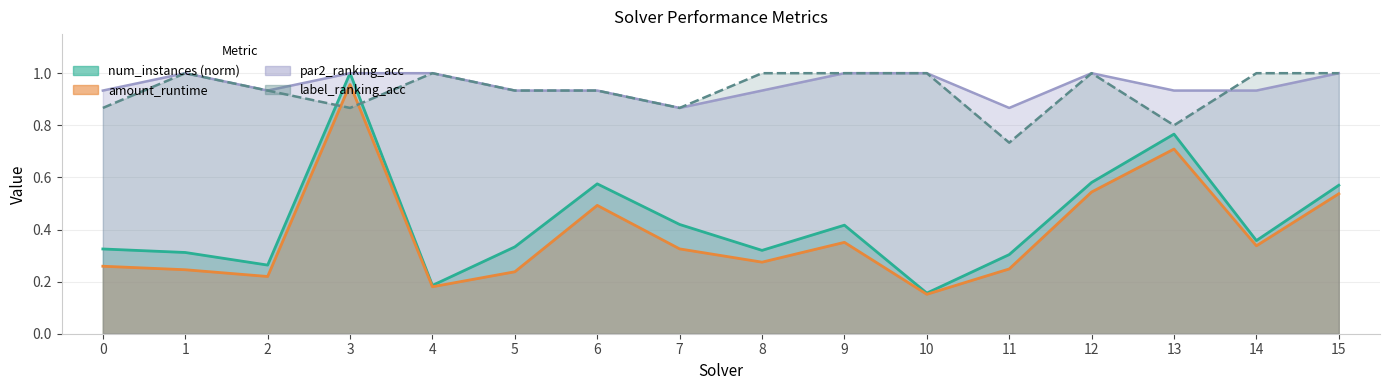

How many par2_ranking_acc values are between 0 and 1?

16